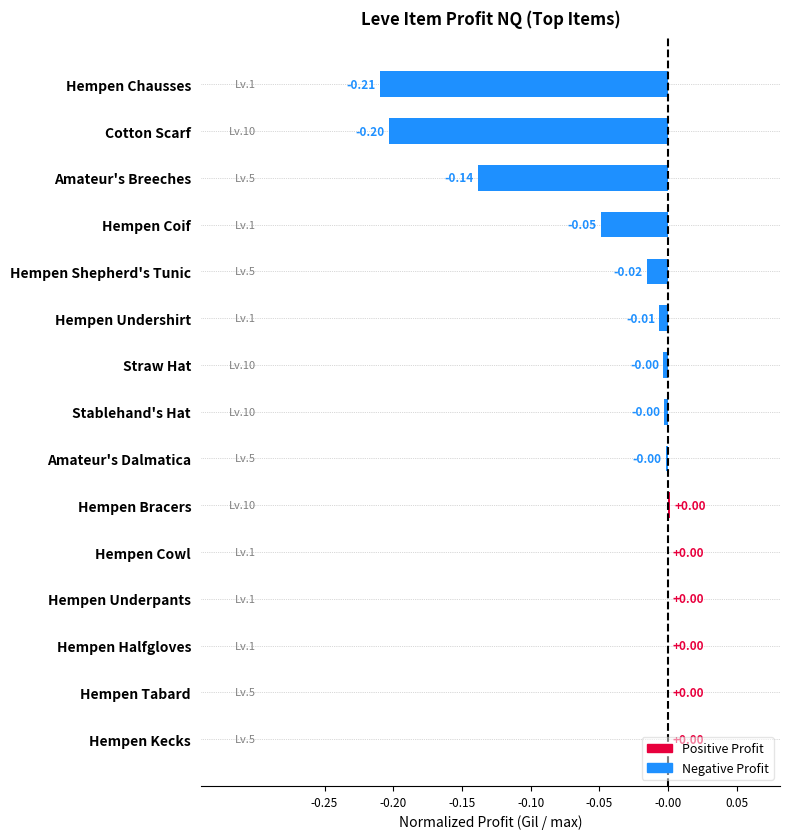

What is the sum of all values?

-0.6